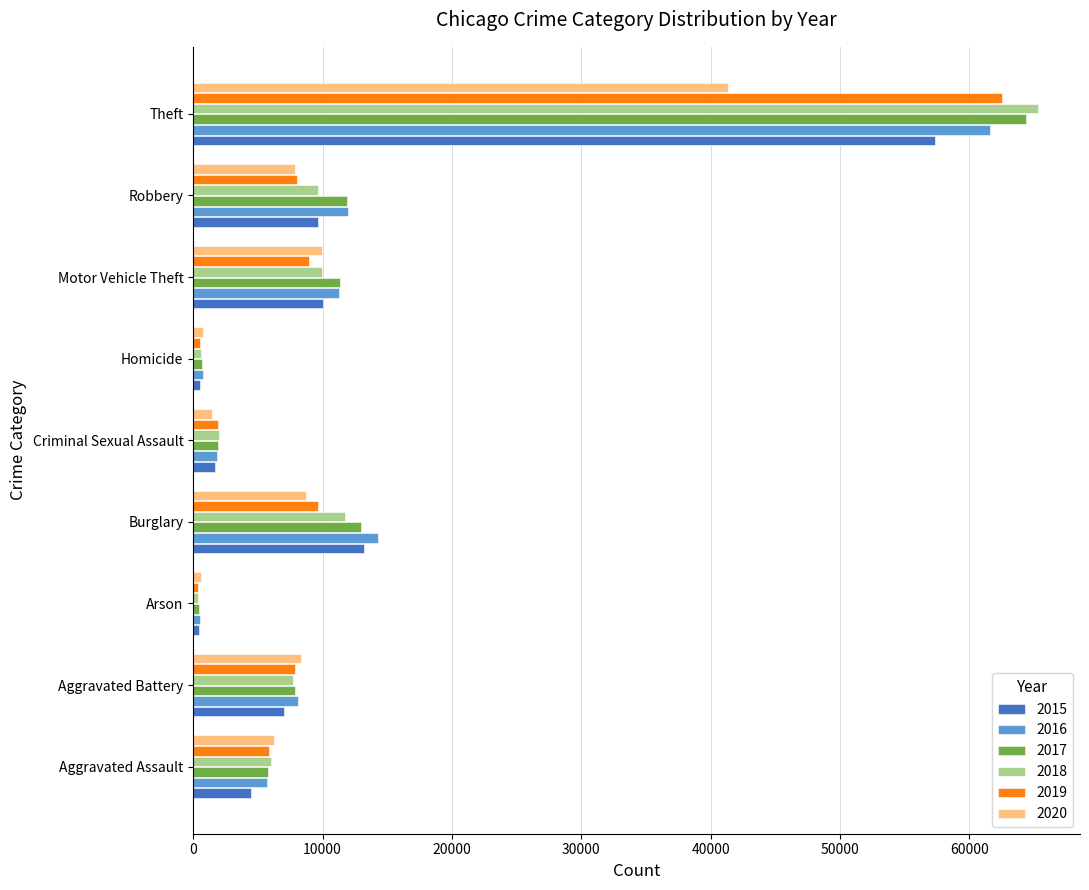

How many series are shown in this chart?

6